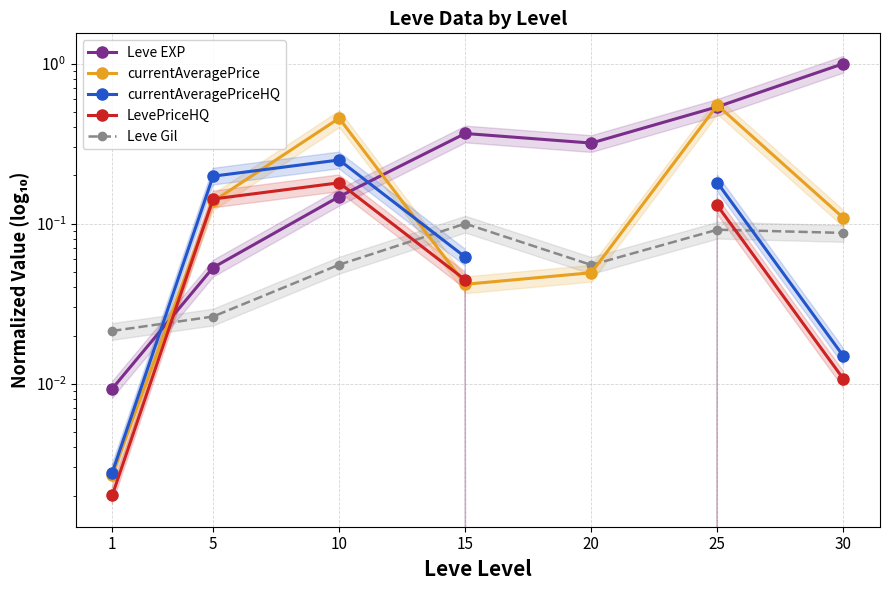

How many interior local peaks does the currentAveragePriceHQ series have?

1